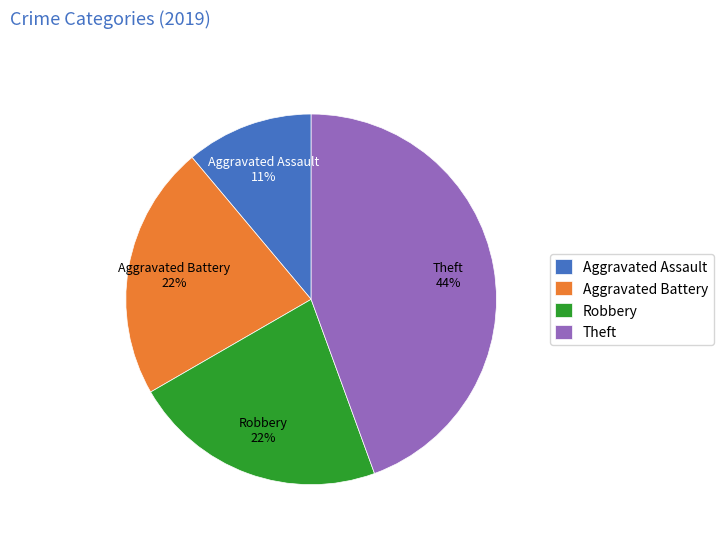

Is Aggravated Assault the majority of the pie?

No